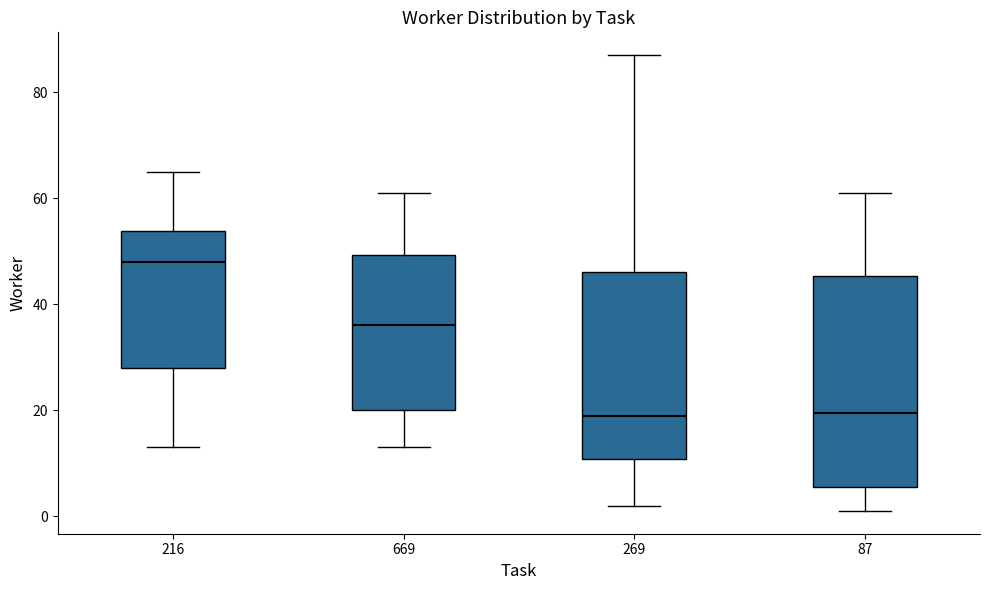

Where is the upper edge of the box at x = 87 on the y-axis? The values are not printed on the chart, so give them approximately, as read against the axis.

46